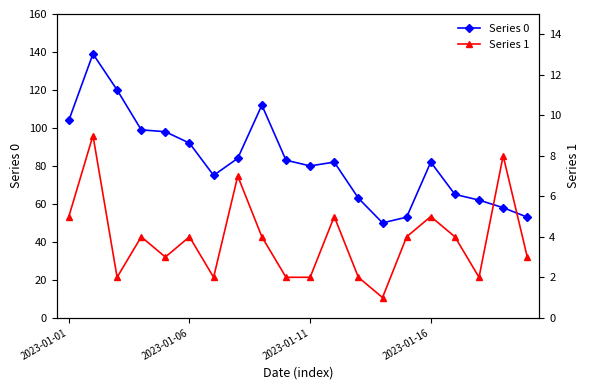

What is the lowest value of the Series 1 series?

1